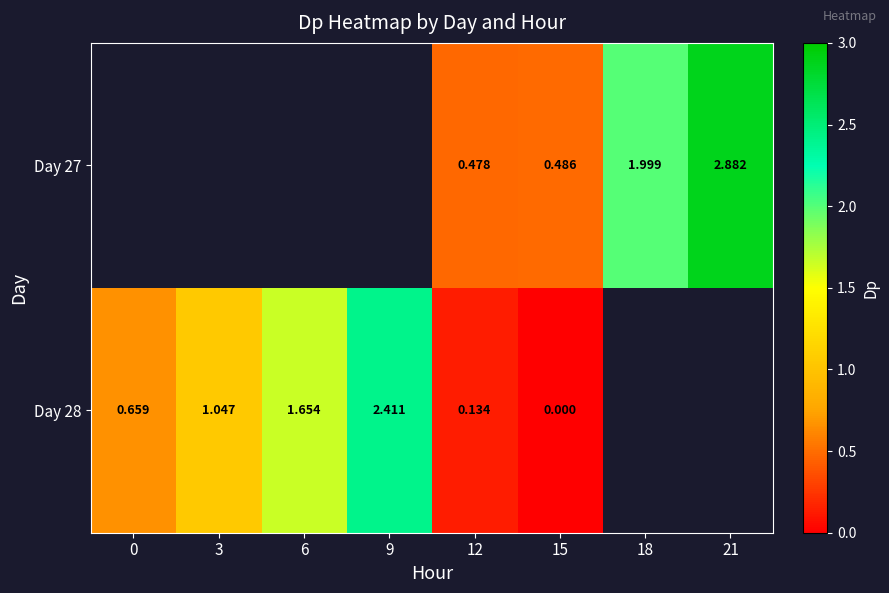

What is the sum of the Day 27 values at 21 and 18?

4.9